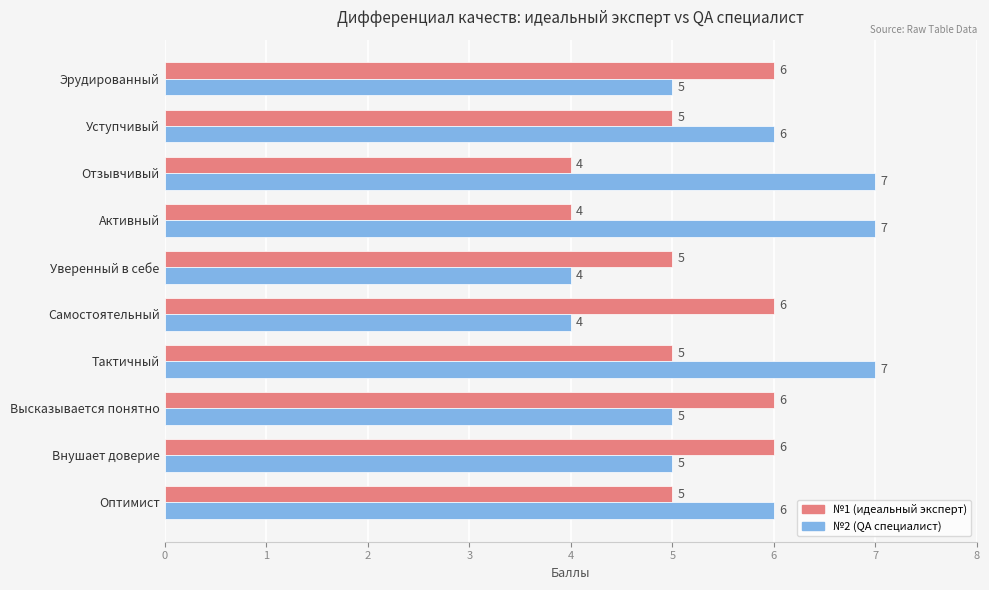

Which series has the widest spread of values?

№2 (QA специалист)